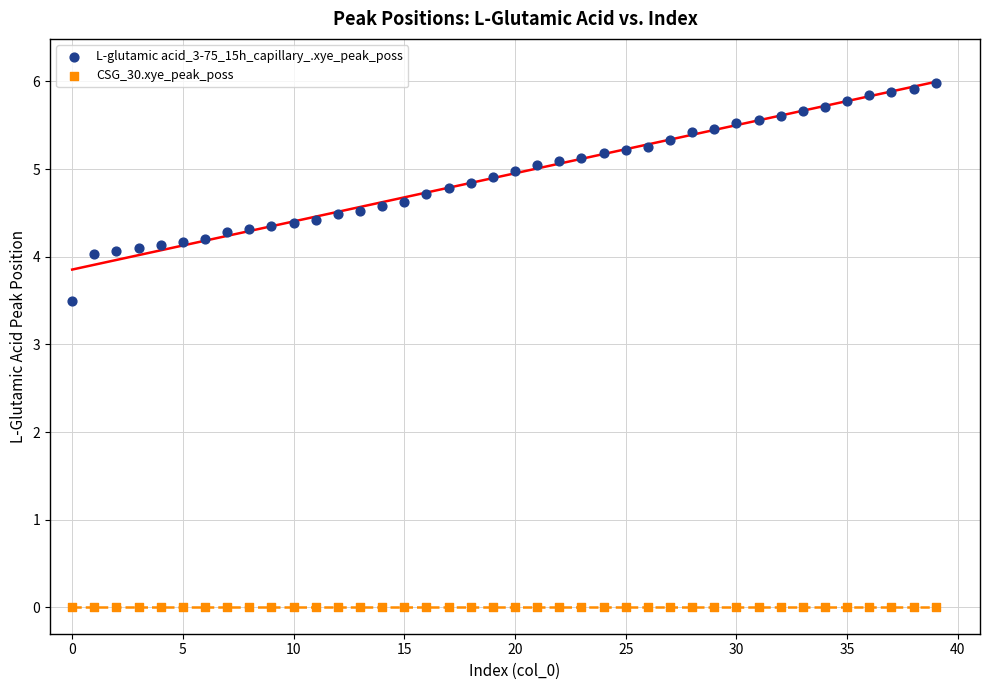

What are all the series names shown in the legend?

L-glutamic acid_3-75_15h_capillary_.xye_peak_poss, CSG_30.xye_peak_poss